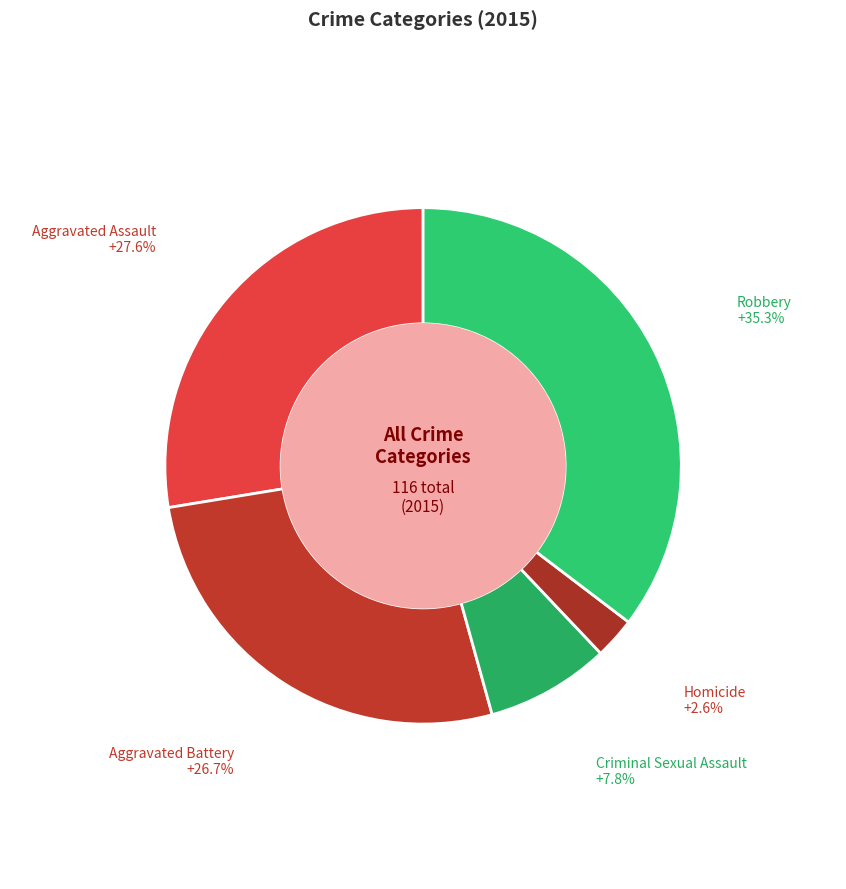

Is there any slice that represents more than half of the pie?

No